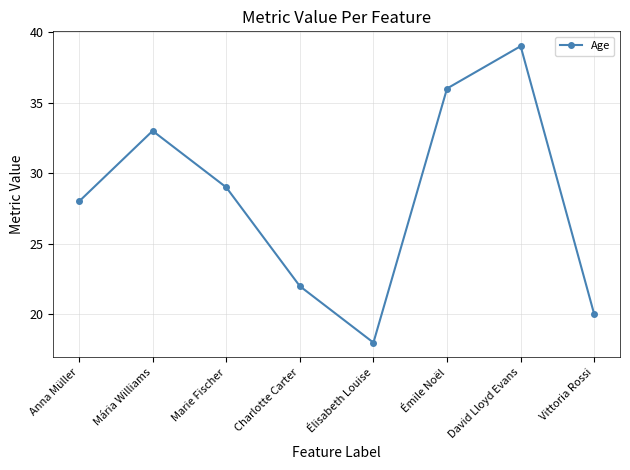

What is the value of the 1st point from the left?

28